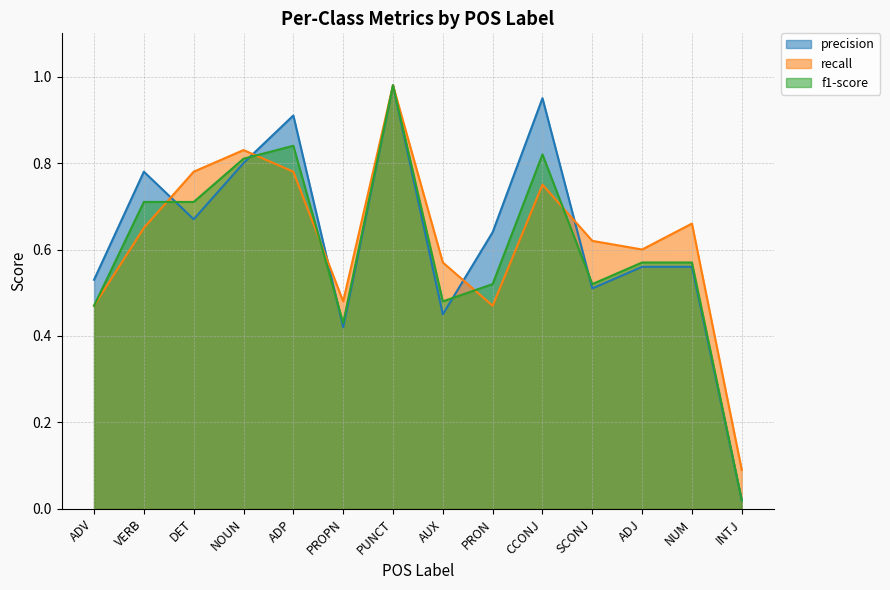

Which series has the largest range (max minus min)?

precision